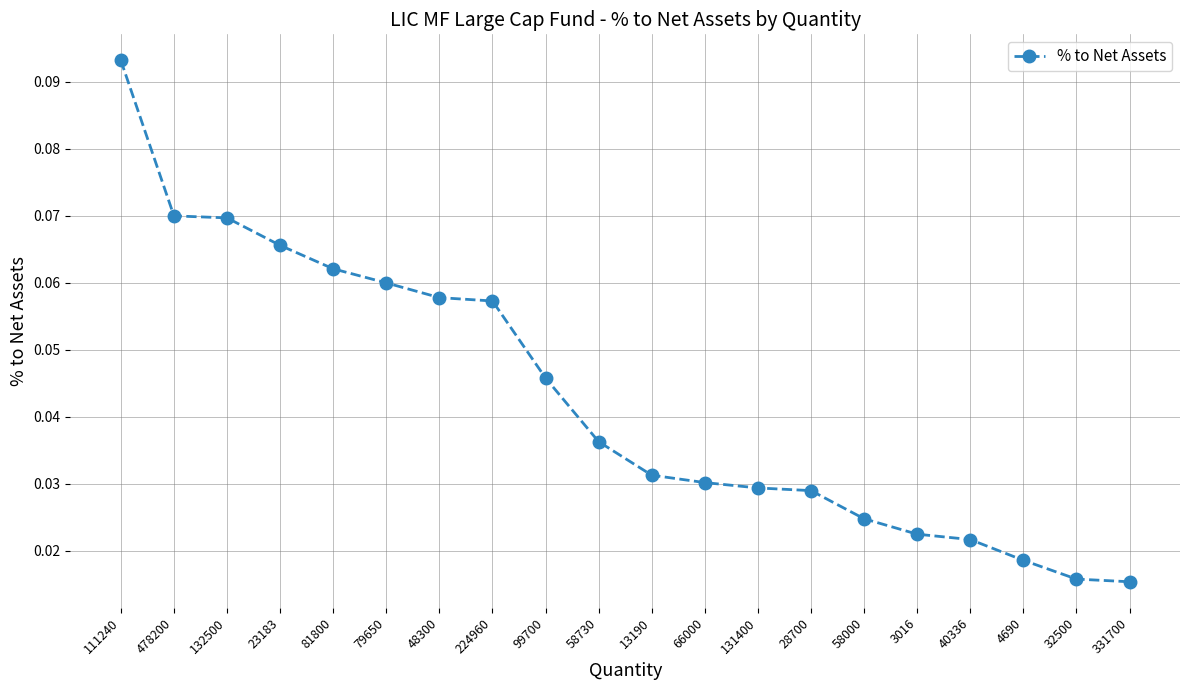

True or false: there are more than 2 points higher than both neighbors.

False